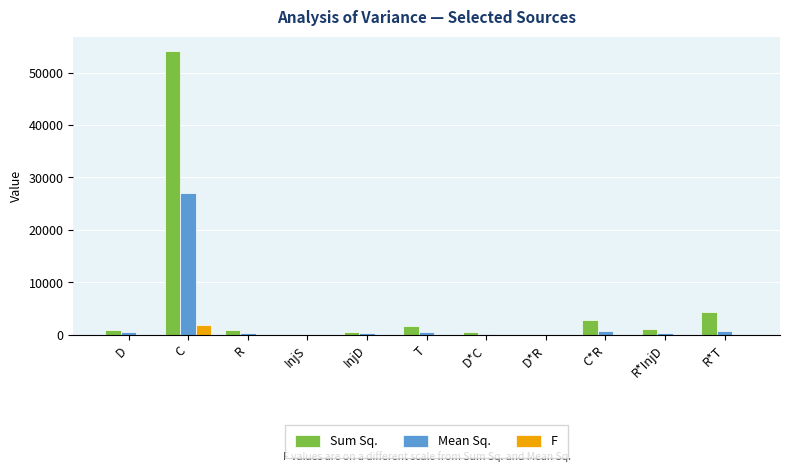

What is the maximum value shown in the chart?

54124.2